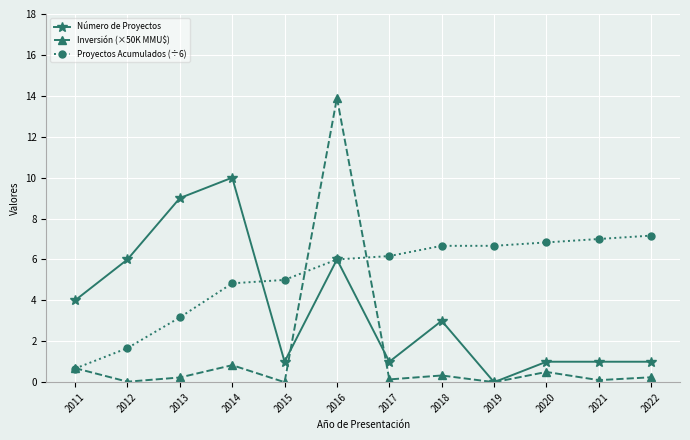

At 2021, list the series in order from largest to smallest.

Proyectos Acumulados (÷6), Número de Proyectos, Inversión (×50K MMU$)